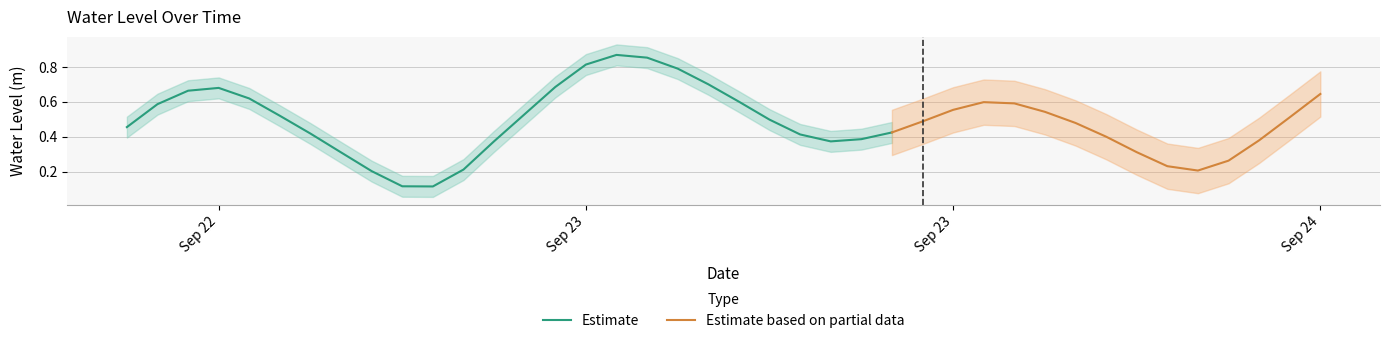

List the labels in order of value, largest first.

2023-09-23 04:00:00, 2023-09-23 05:00:00, 2023-09-23 03:00:00, 2023-09-23 06:00:00, 2023-09-23 07:00:00, 2023-09-23 02:00:00, 2023-09-22 15:00:00, 2023-09-22 14:00:00, 2023-09-24 03:00:00, 2023-09-22 16:00:00, 2023-09-23 08:00:00, 2023-09-23 16:00:00, 2023-09-23 17:00:00, 2023-09-22 13:00:00, 2023-09-23 15:00:00, 2023-09-23 18:00:00, 2023-09-23 01:00:00, 2023-09-22 17:00:00, 2023-09-24 02:00:00, 2023-09-23 09:00:00, 2023-09-23 14:00:00, 2023-09-23 19:00:00, 2023-09-22 12:00:00, 2023-09-23 13:00:00, 2023-09-22 18:00:00, 2023-09-23 10:00:00, 2023-09-23 20:00:00, 2023-09-23 12:00:00, 2023-09-24 01:00:00, 2023-09-23 00:00:00, 2023-09-23 11:00:00, 2023-09-23 21:00:00, 2023-09-22 19:00:00, 2023-09-24 00:00:00, 2023-09-23 22:00:00, 2023-09-22 23:00:00, 2023-09-23 23:00:00, 2023-09-22 20:00:00, 2023-09-22 21:00:00, 2023-09-22 22:00:00